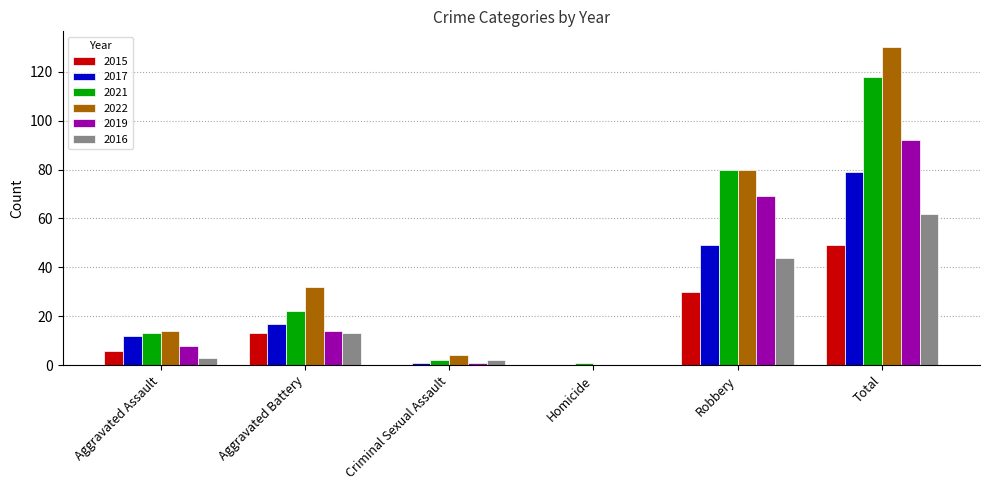

The value of 2017 at Robbery is 49. True or false?

True